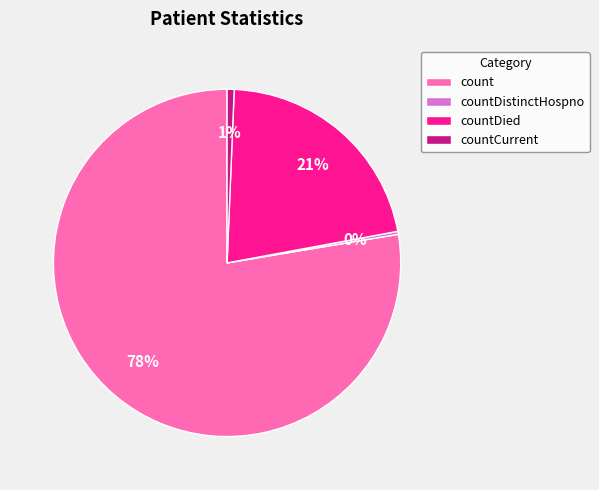

Which category accounts for the majority?

count